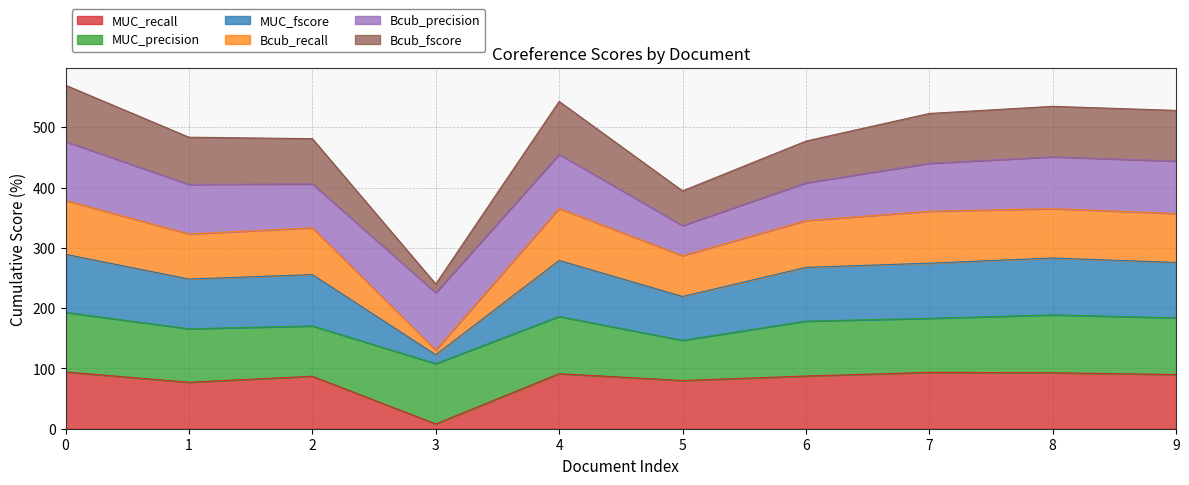

Does the chart display data point markers on the line(s)?

No